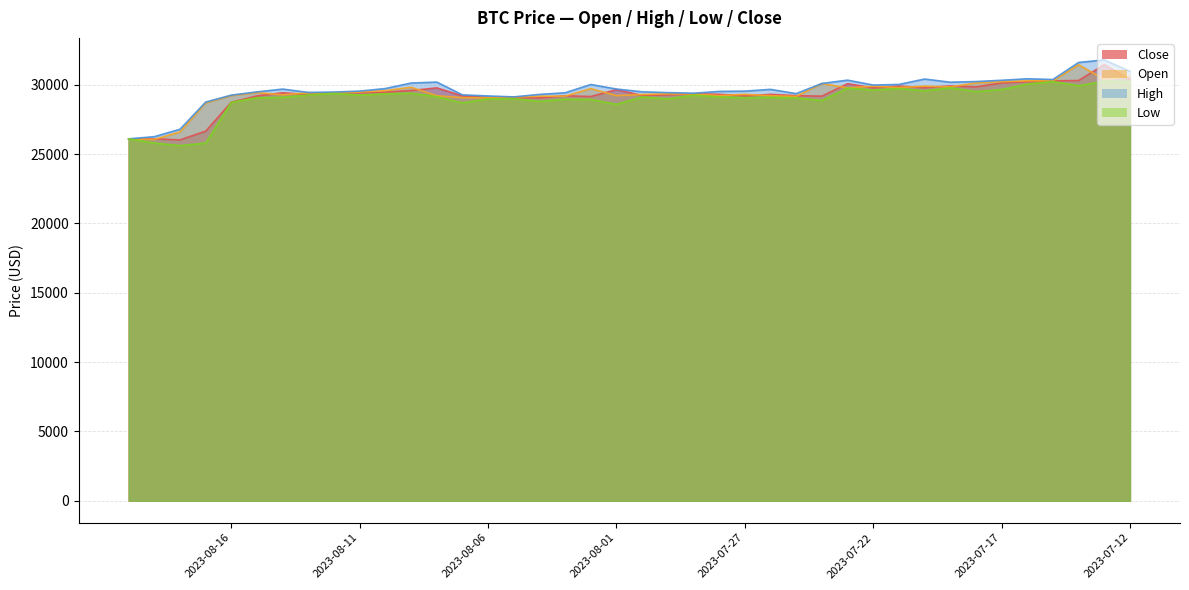

Which label corresponds to the largest value in the chart?

2023-07-13